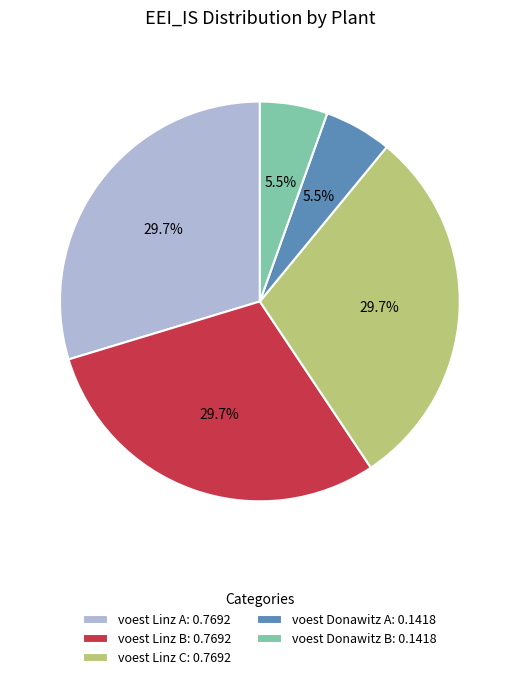

Does any single category account for the majority?

No